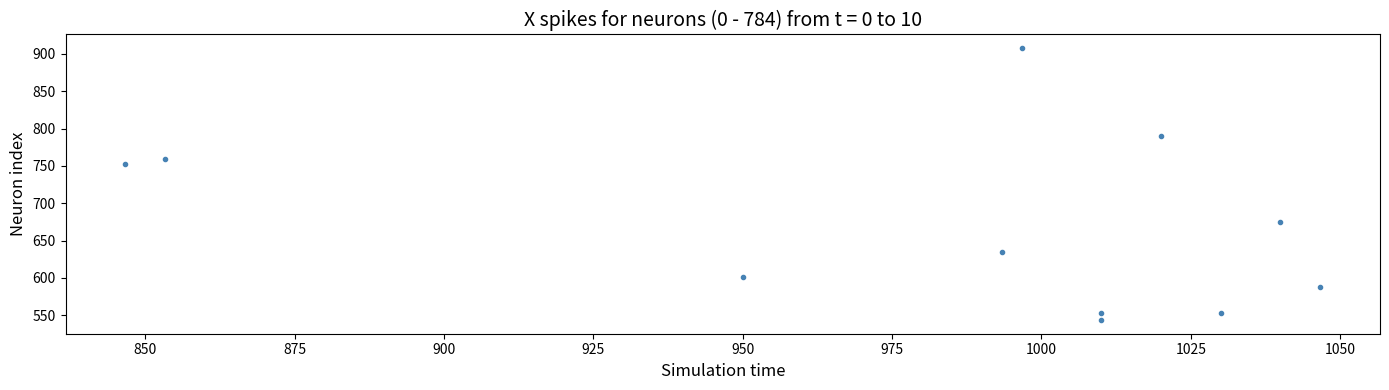

What is the average X value?

981.5